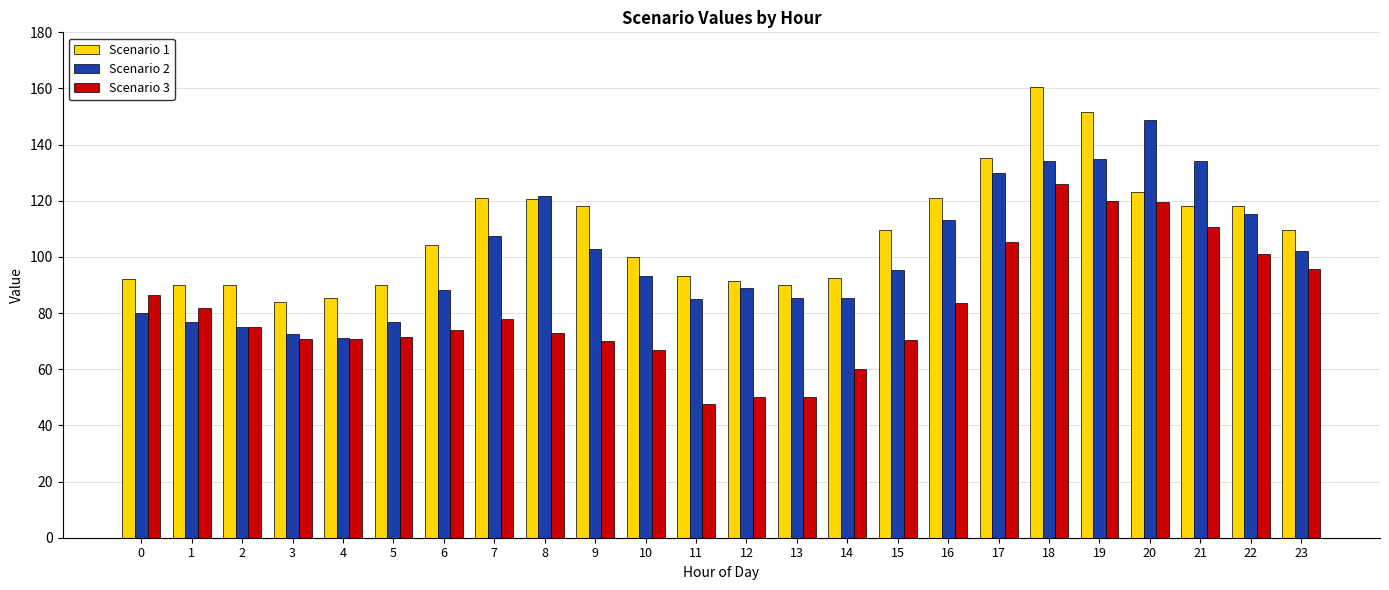

What is the average value of the Scenario 3 series?

81.6